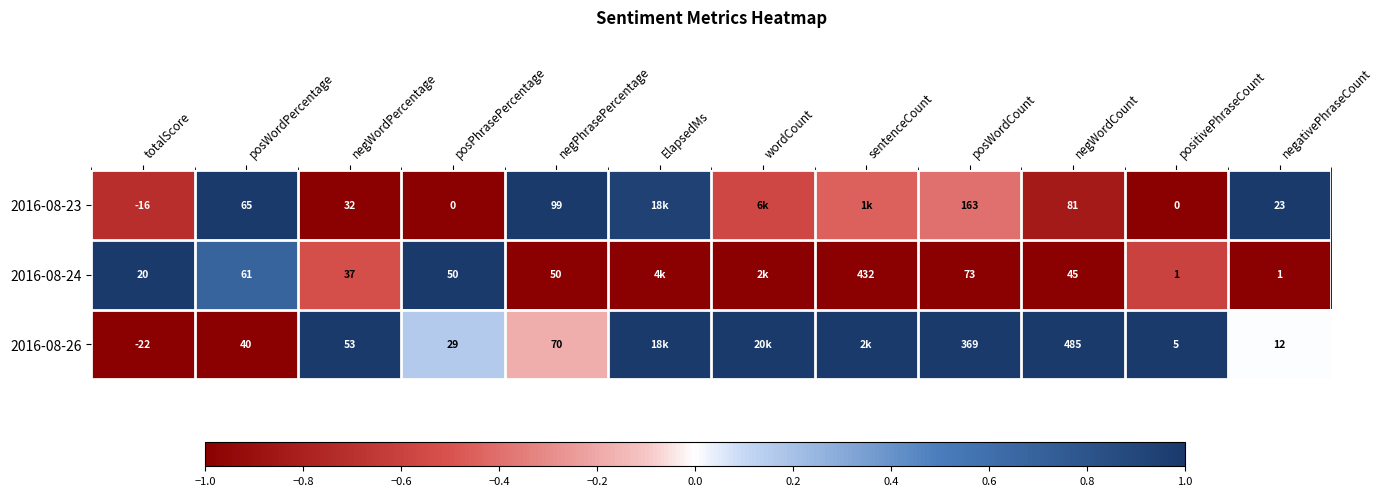

Rank the series by their maximum value, from lowest to highest.

2016-08-23, 2016-08-24, 2016-08-26